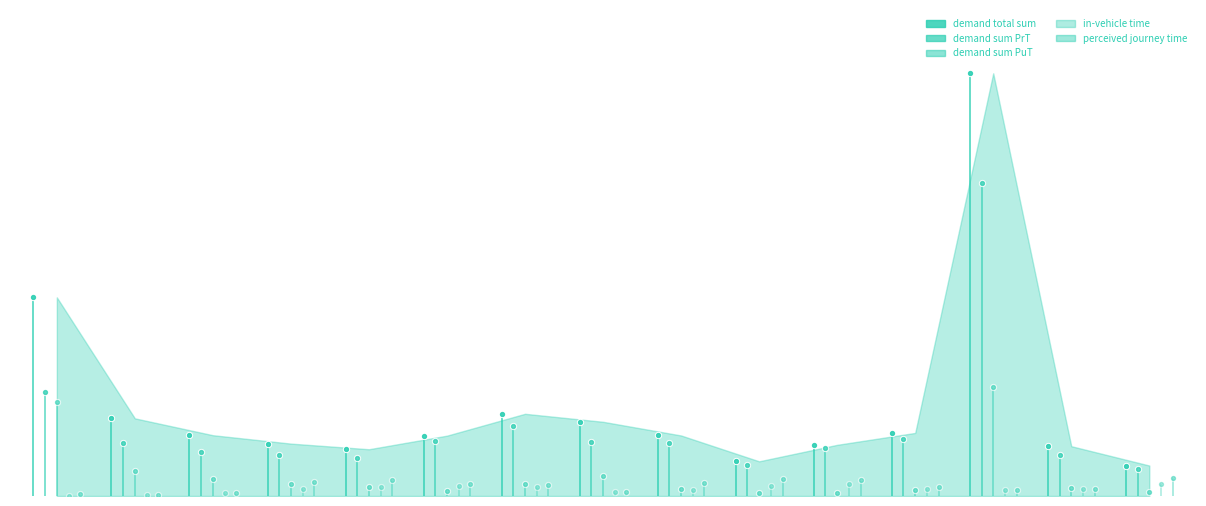

Which series reaches the minimum Y coordinate?

in-vehicle time